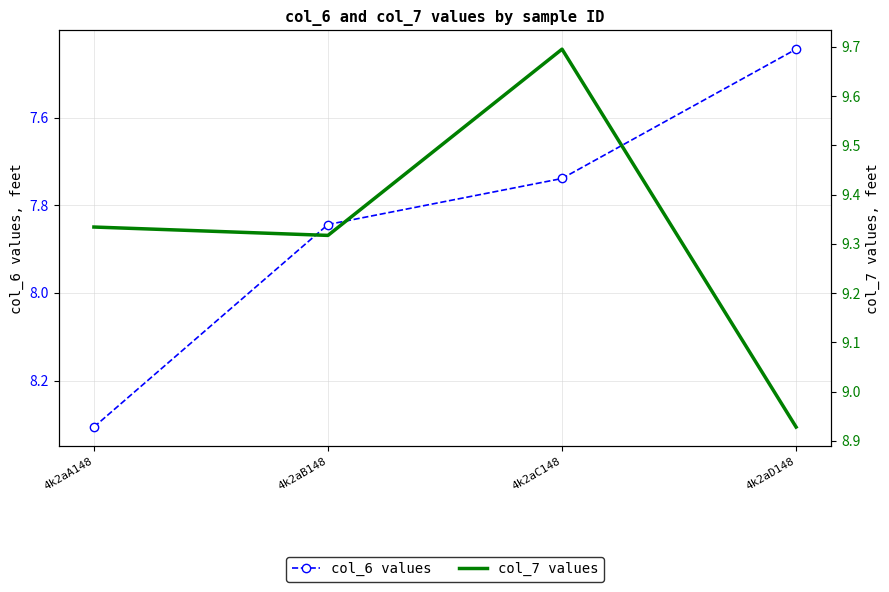

True or false: col_7 and col_6 intersect in this chart.

False